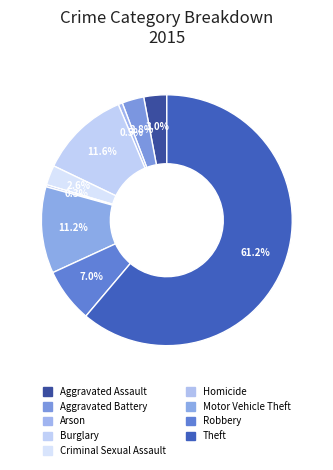

To the nearest percent, what portion does Aggravated Battery represent?

3%